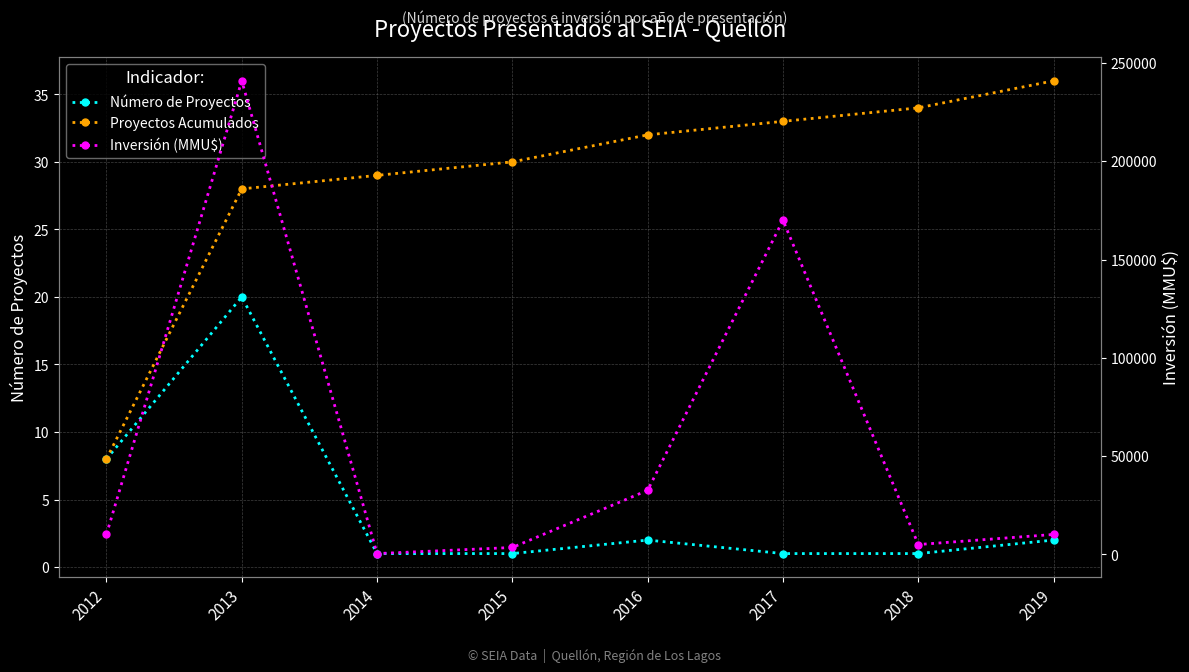

Count the number of categories in the chart.

8